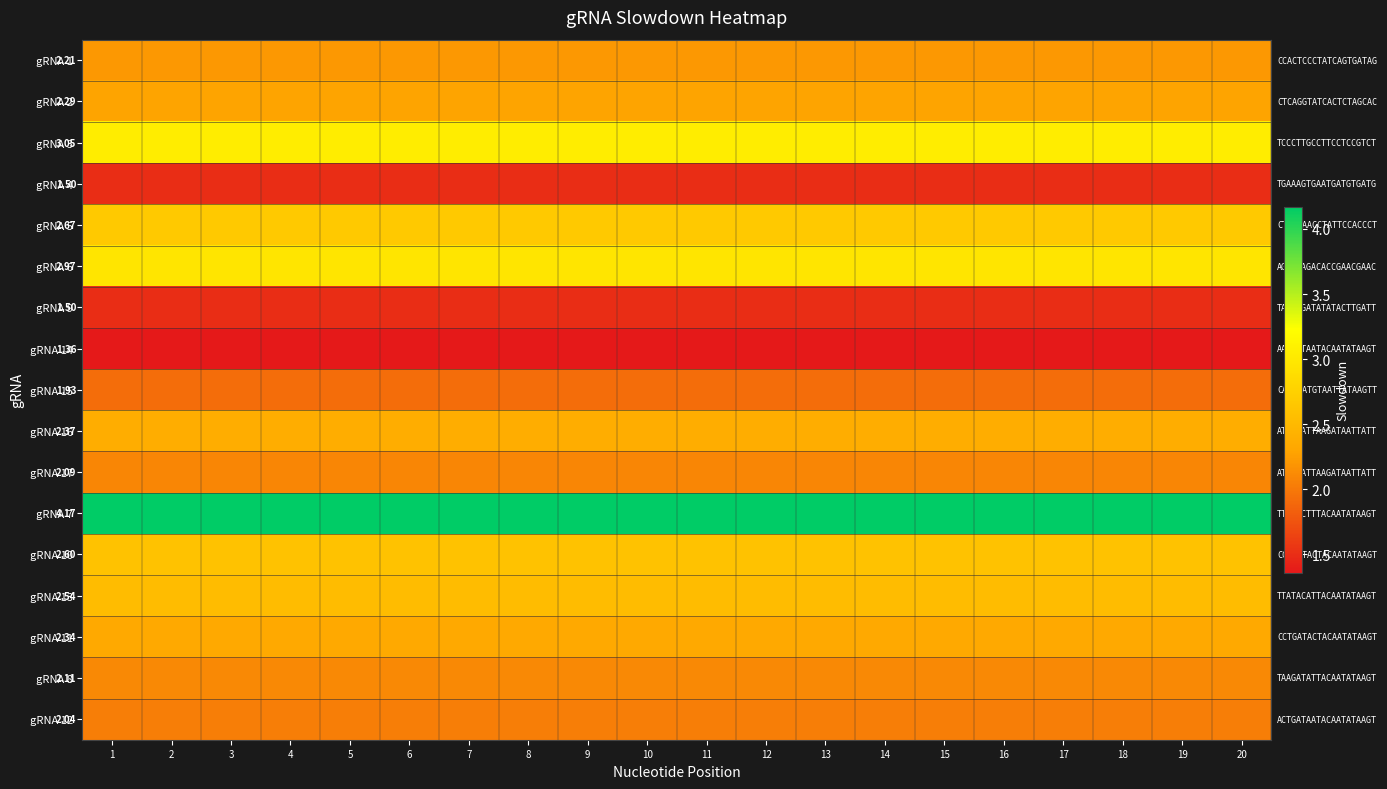

Is it true that gRNA 7 equals 4.2 at 2?

True